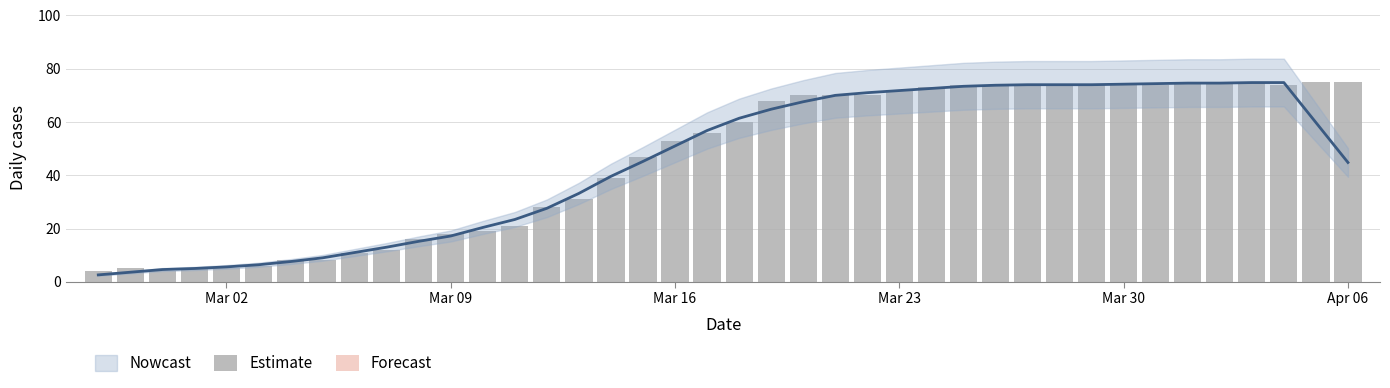

What position from the left is Mar 23?

4